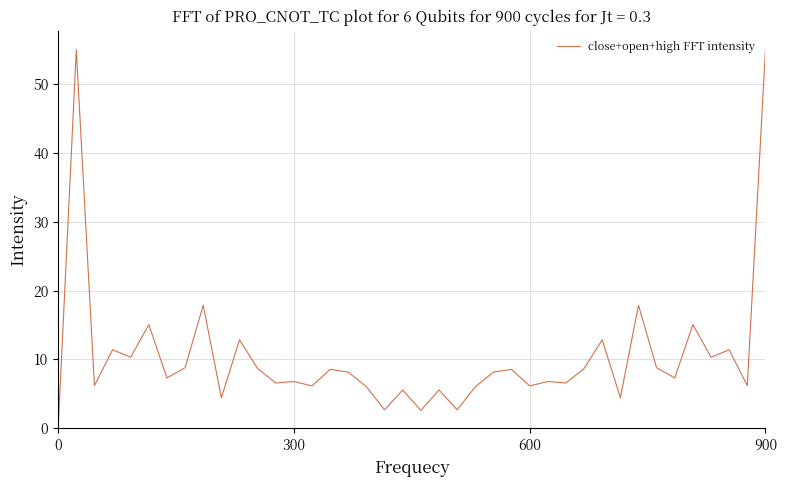

What is the greatest value displayed?

55.0